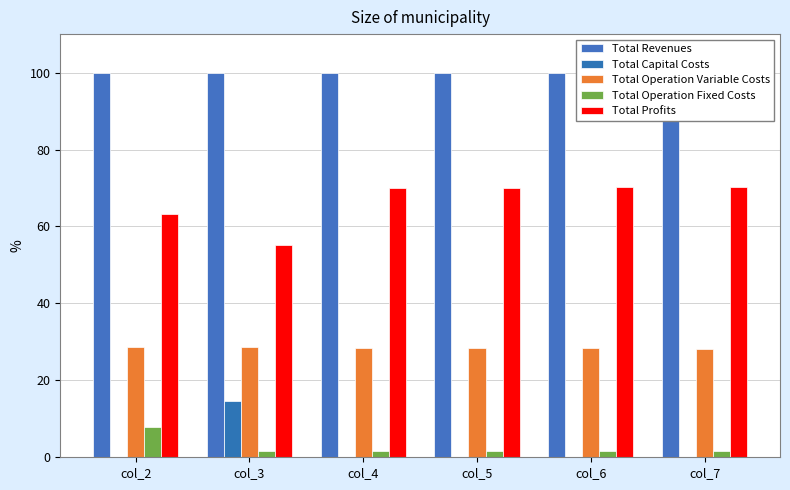

Reading left to right, extract all data points from this chart.

Total Revenues: 100.0	100.0	100.0	100.0	100.0	100.0
Total Capital Costs: 0.0	14.5	0.0	0.0	0.0	0.0
Total Operation Variable Costs: 28.8	28.6	28.5	28.4	28.3	28.2
Total Operation Fixed Costs: 7.9	1.5	1.5	1.5	1.5	1.5
Total Profits: 63.3	55.3	69.9	70.0	70.1	70.2